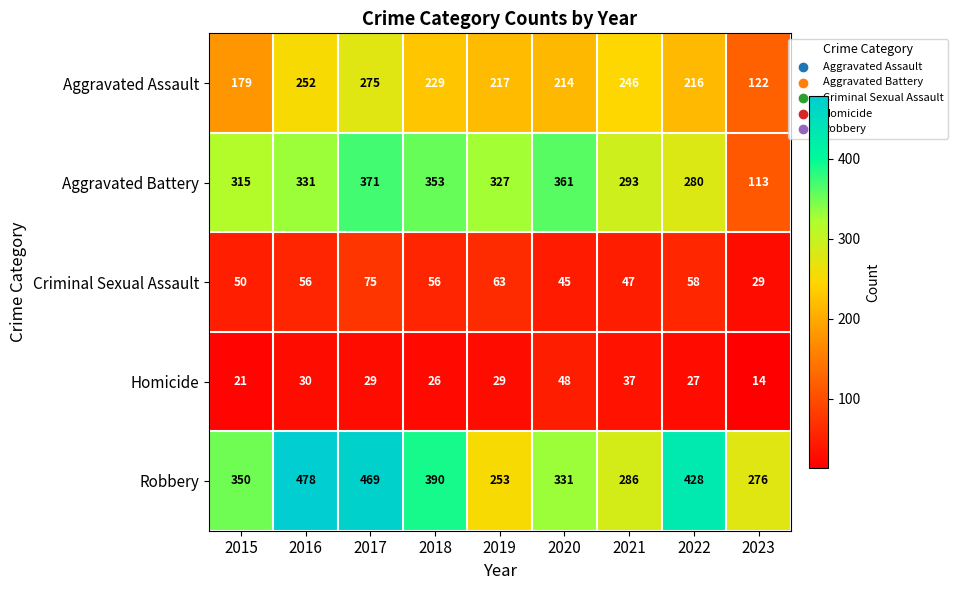

What is the spread (max minus min) of values at 2021?

256